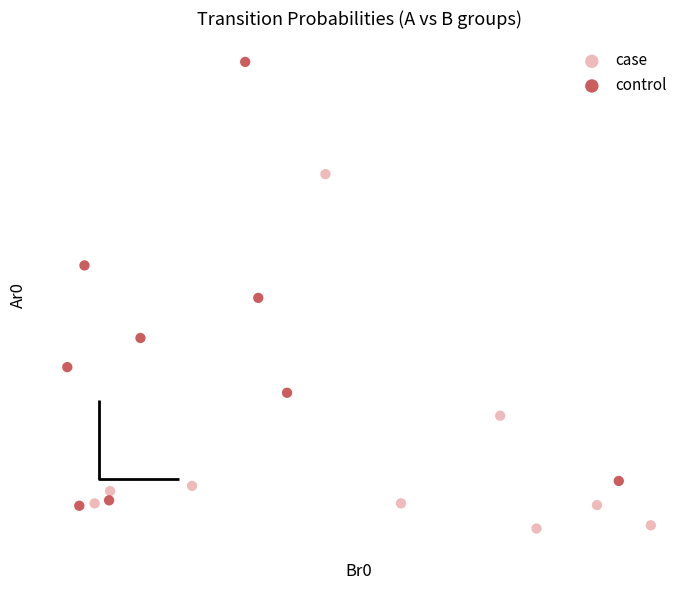

Which series reaches the minimum Y coordinate?

case